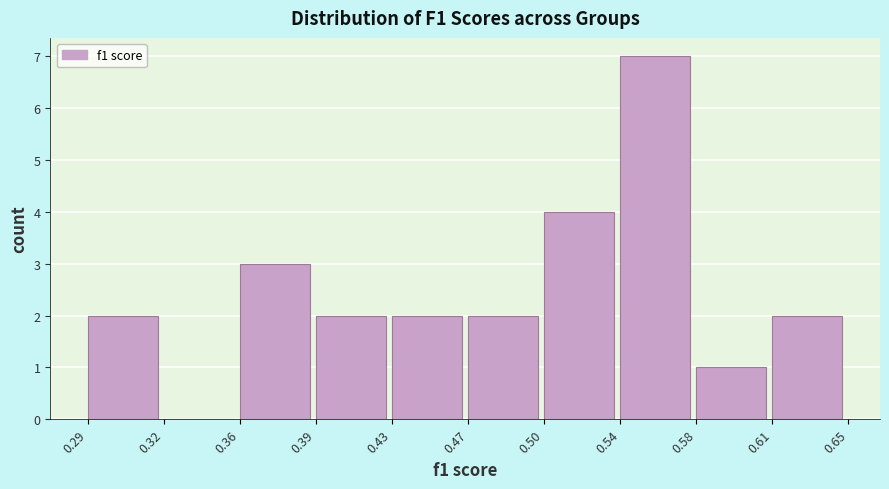

Reading left to right, transcribe all the data shown in this chart.

0.29=2	0.32=0	0.36=3	0.39=2	0.43=2	0.47=2	0.50=4	0.54=7	0.58=1	0.61=2